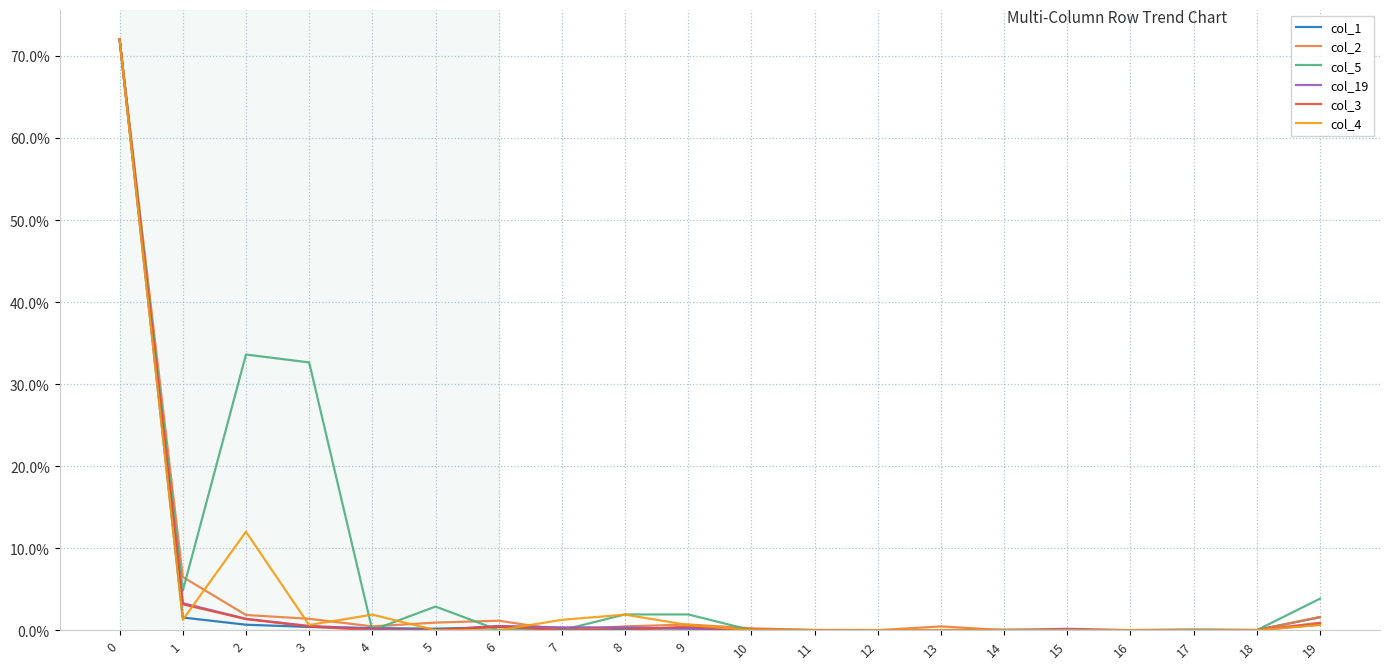

The col_19 series shows 0.0 at 16. True or false?

True